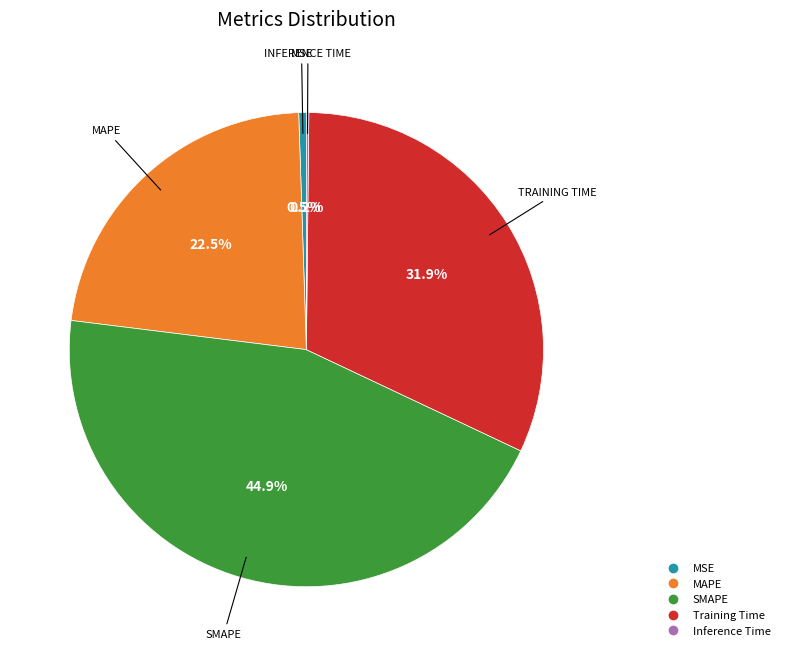

Is the sum of SMAPE and MAPE greater than half?

Yes